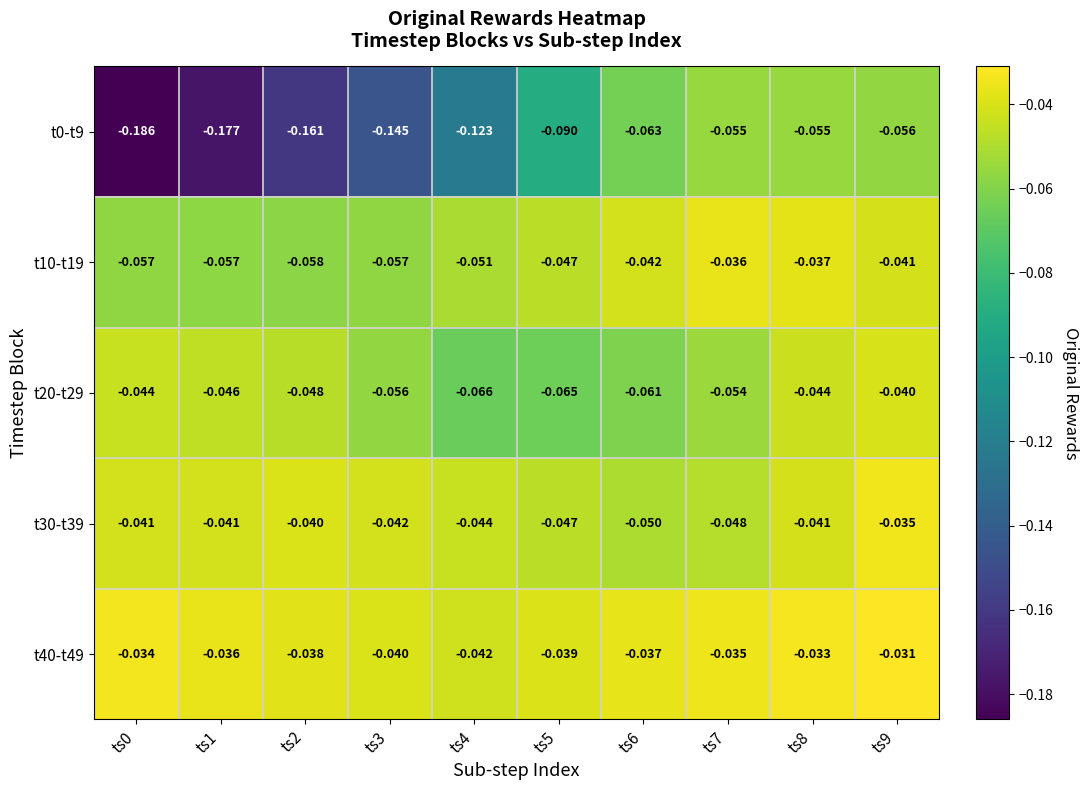

Is the value of t10-t19 at ts1 greater than the value of t20-t29 at ts9?

No